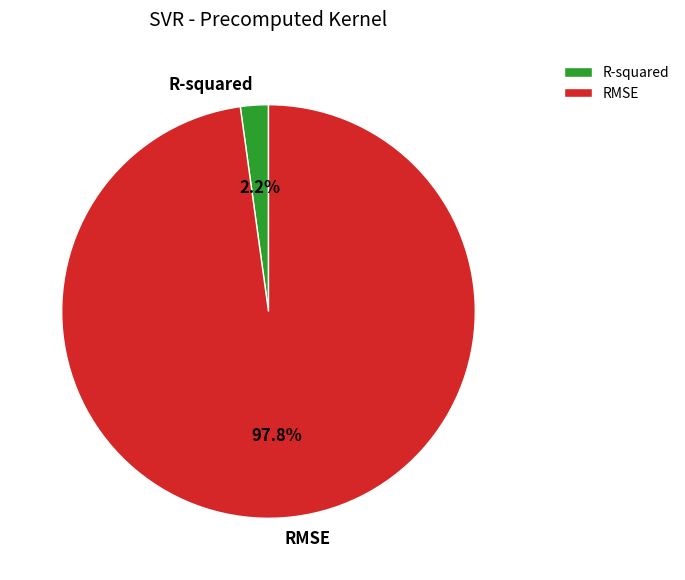

Between R-squared and RMSE, which is larger?

RMSE